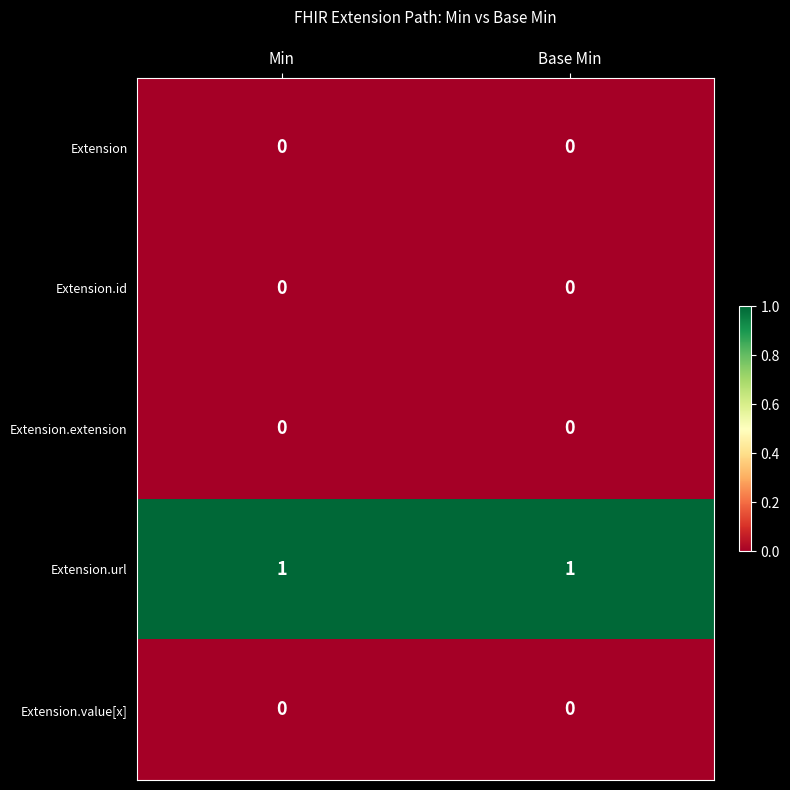

Reading left to right, list all the values displayed in this chart.

Extension: 0	0
Extension.id: 0	0
Extension.extension: 0	0
Extension.url: 1	1
Extension.value[x]: 0	0